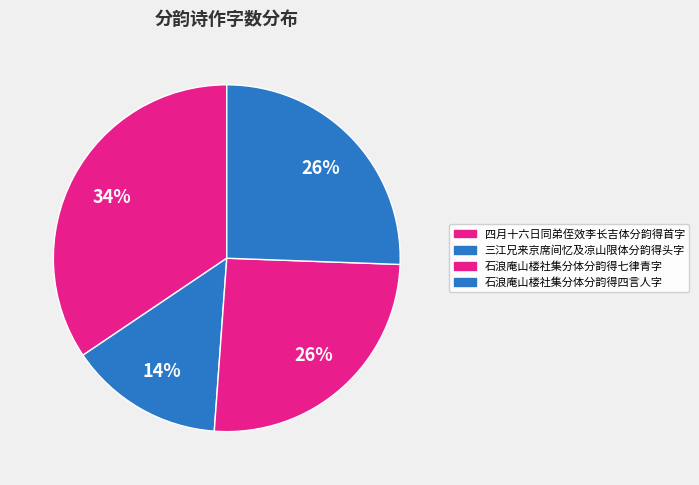

How many segments does this pie chart have?

4